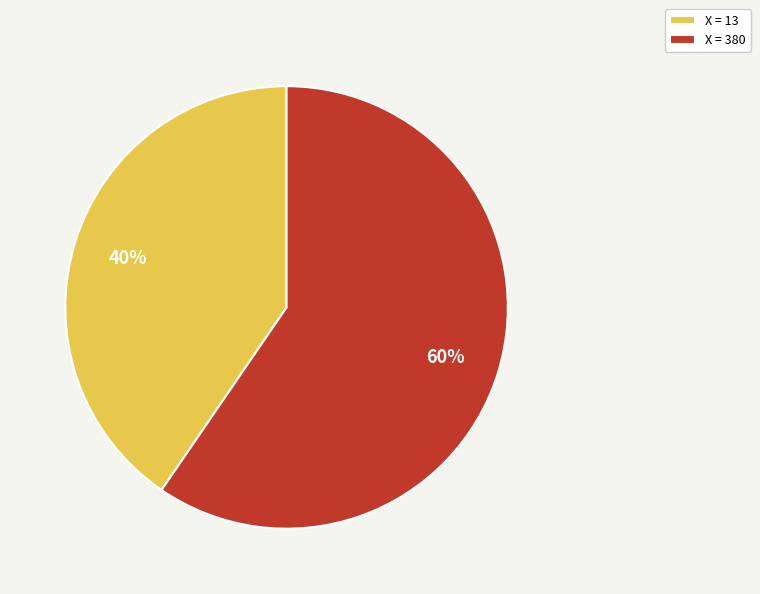

Which has a higher value, X = 380 or X = 13?

X = 380